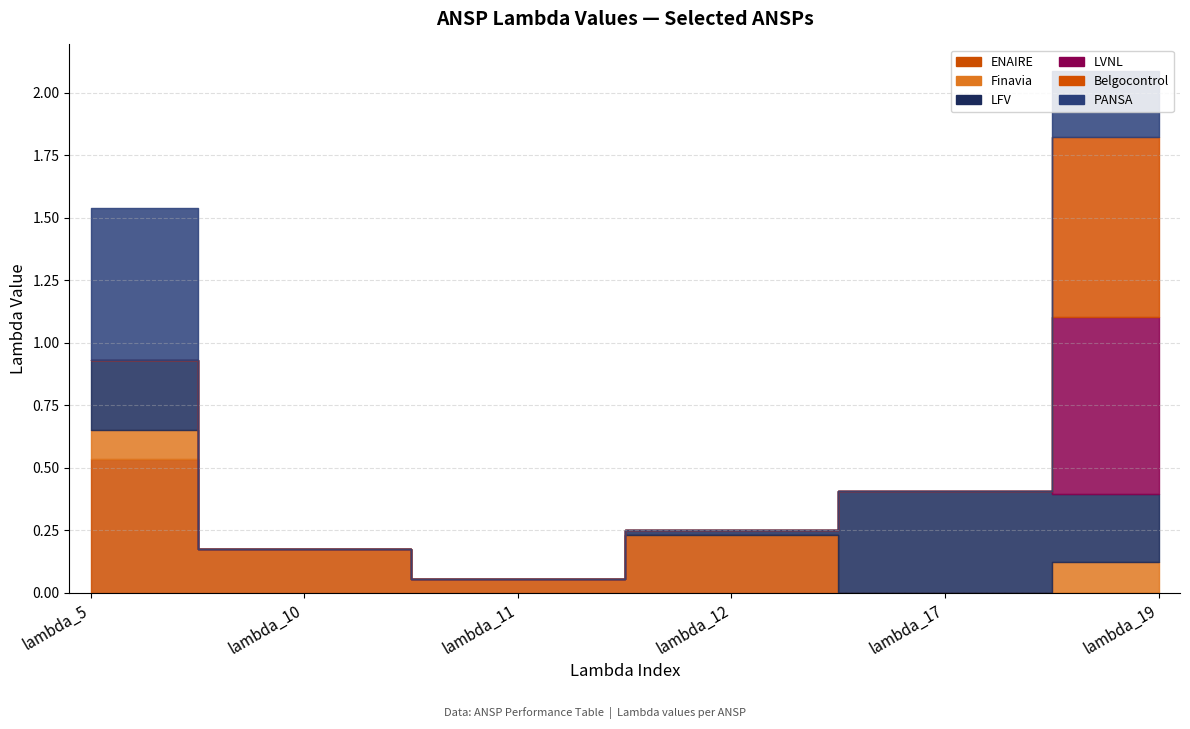

Which has a higher value, lambda_10 or lambda_11?

lambda_10